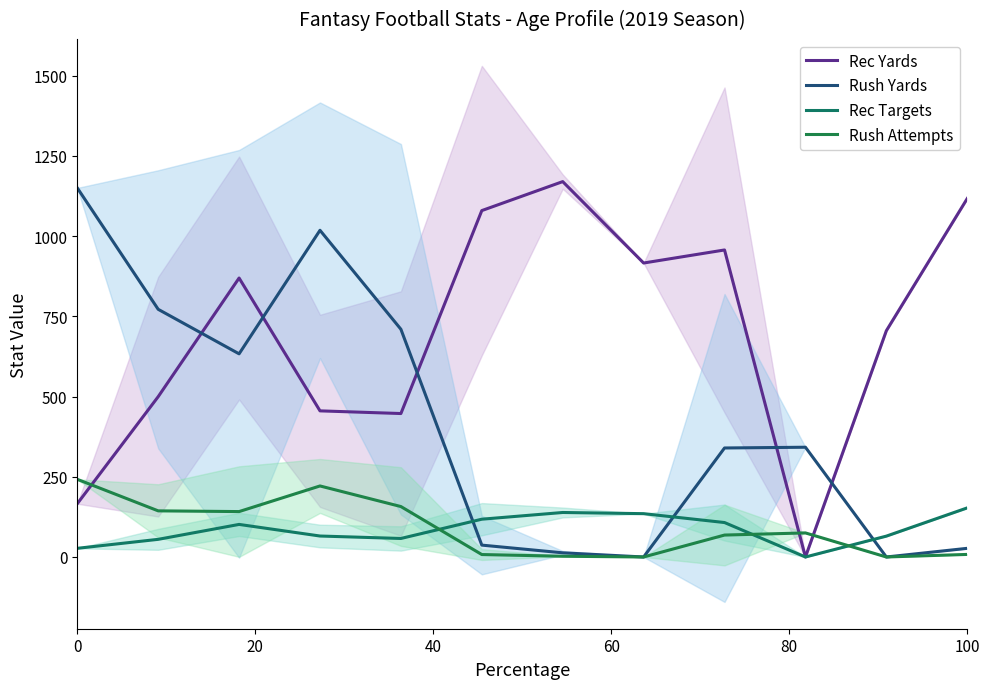

What are all the series names shown in the legend?

Rec Yards, Rush Yards, Rec Targets, Rush Attempts